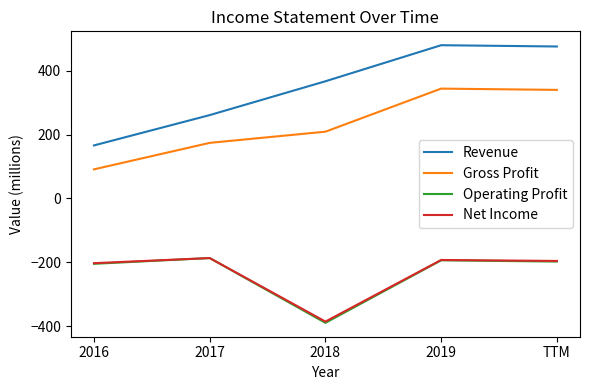

True or false: Operating Profit and Gross Profit cross at least once.

False